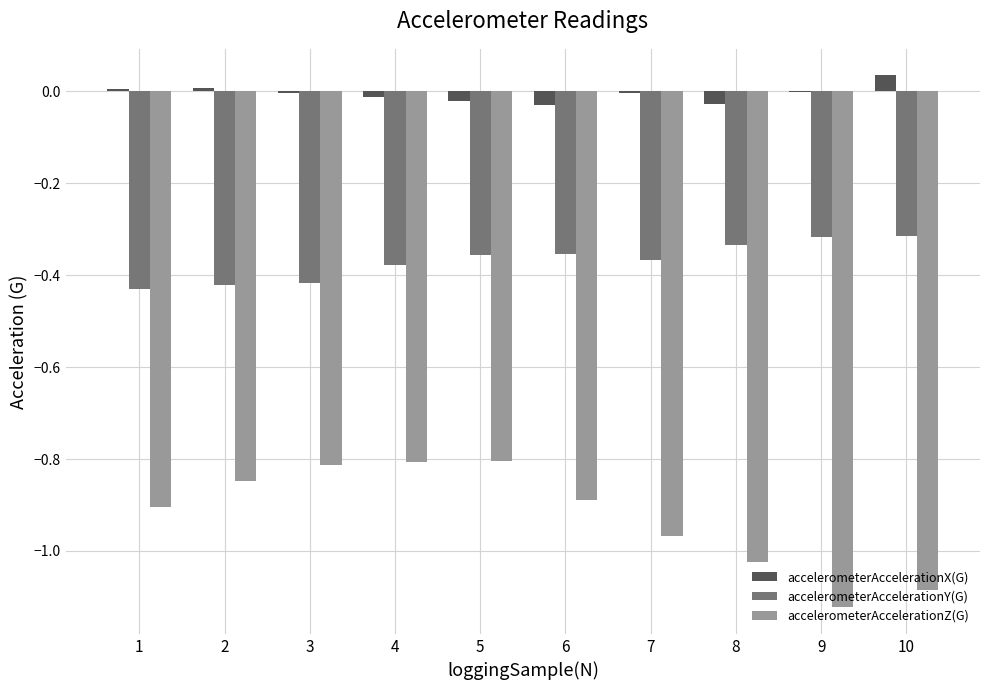

Is the value of accelerometerAccelerationX(G) at 10 greater than the value of accelerometerAccelerationZ(G) at 9?

Yes